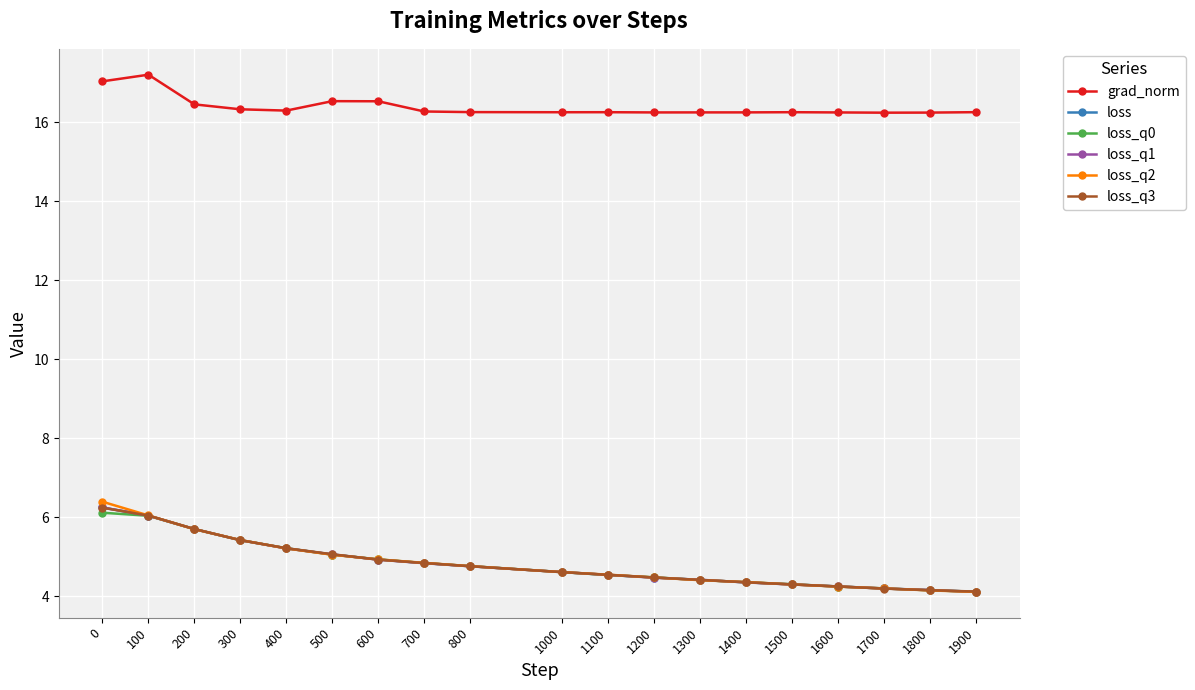

True or false: grad_norm and loss_q0 intersect in this chart.

False